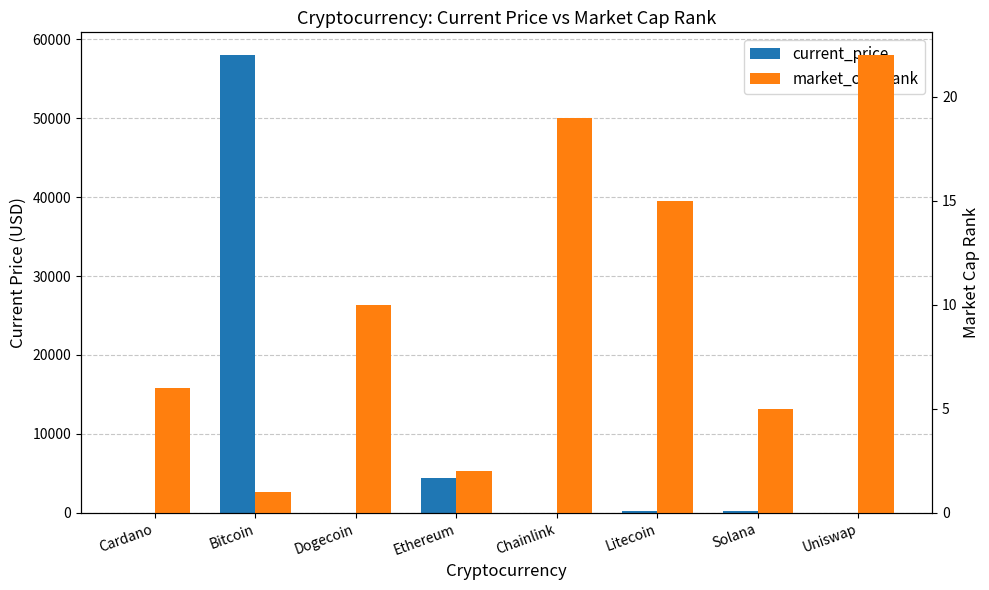

Where does the current_price series first go above 205?

Bitcoin